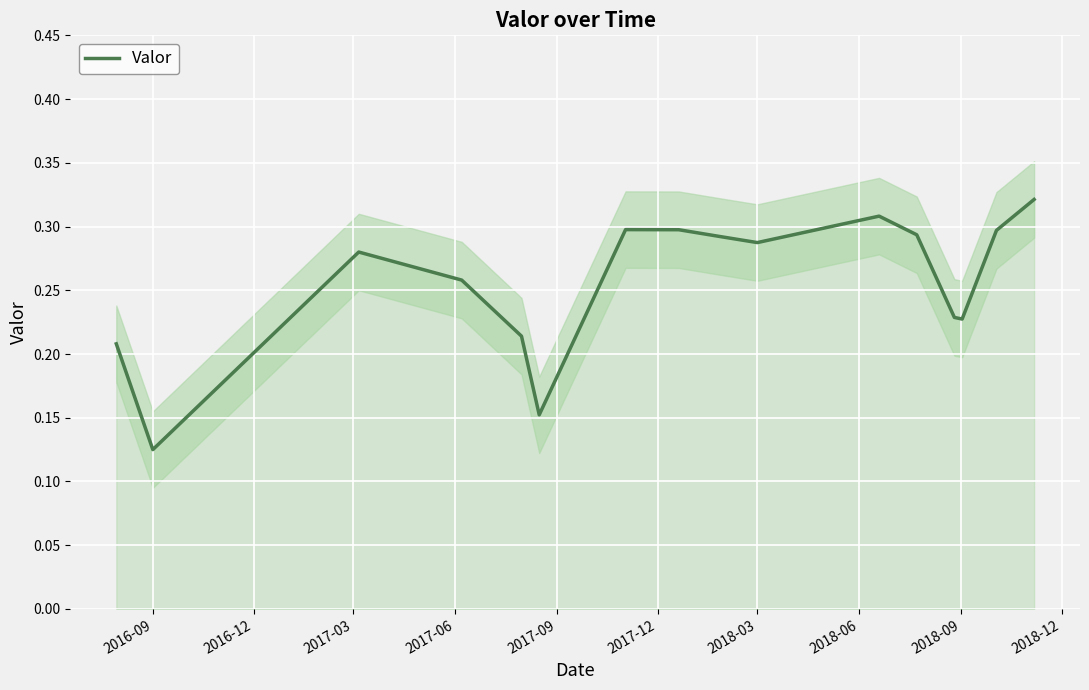

What is the sum of all values?

4.1